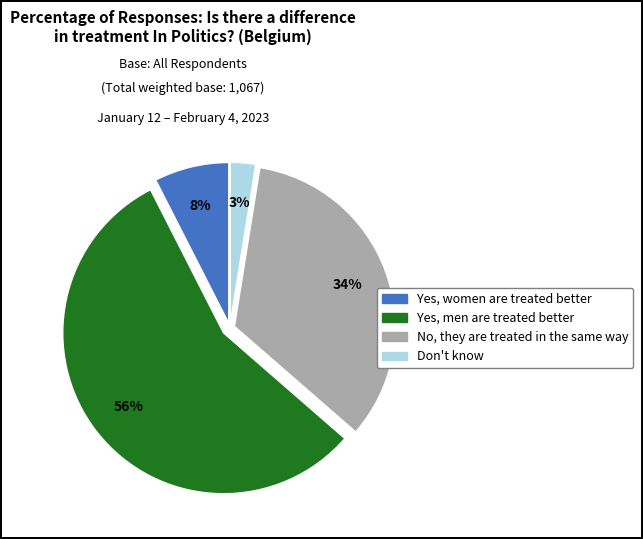

To the nearest percent, what is the average slice percentage?

25%